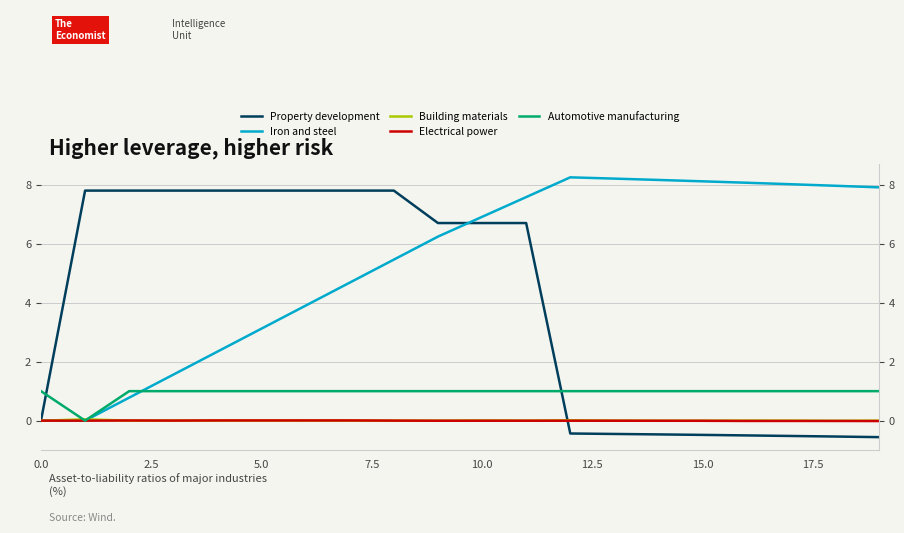

What is the maximum value for Property development?

7.8